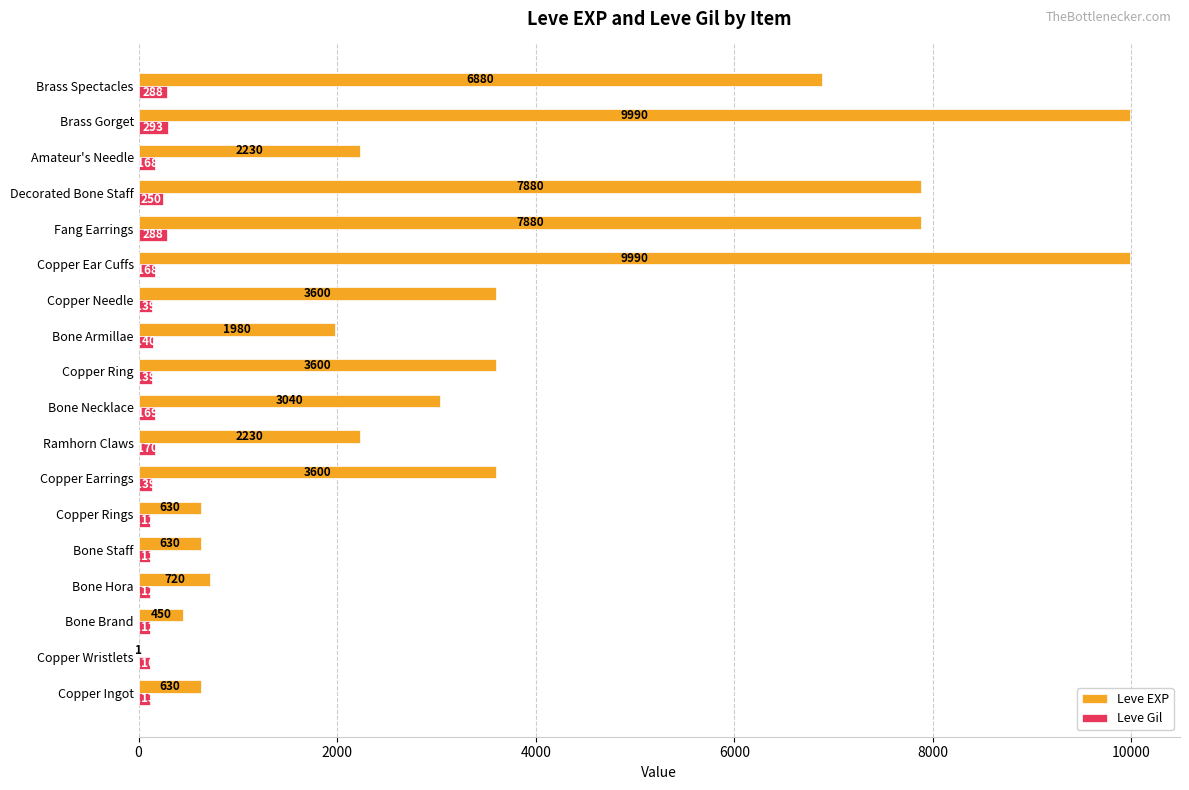

Count the number of categories in the chart.

18